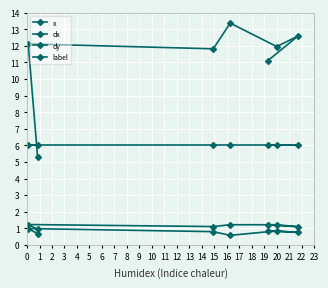

Is it true that x equals 11.1 at 6?

True